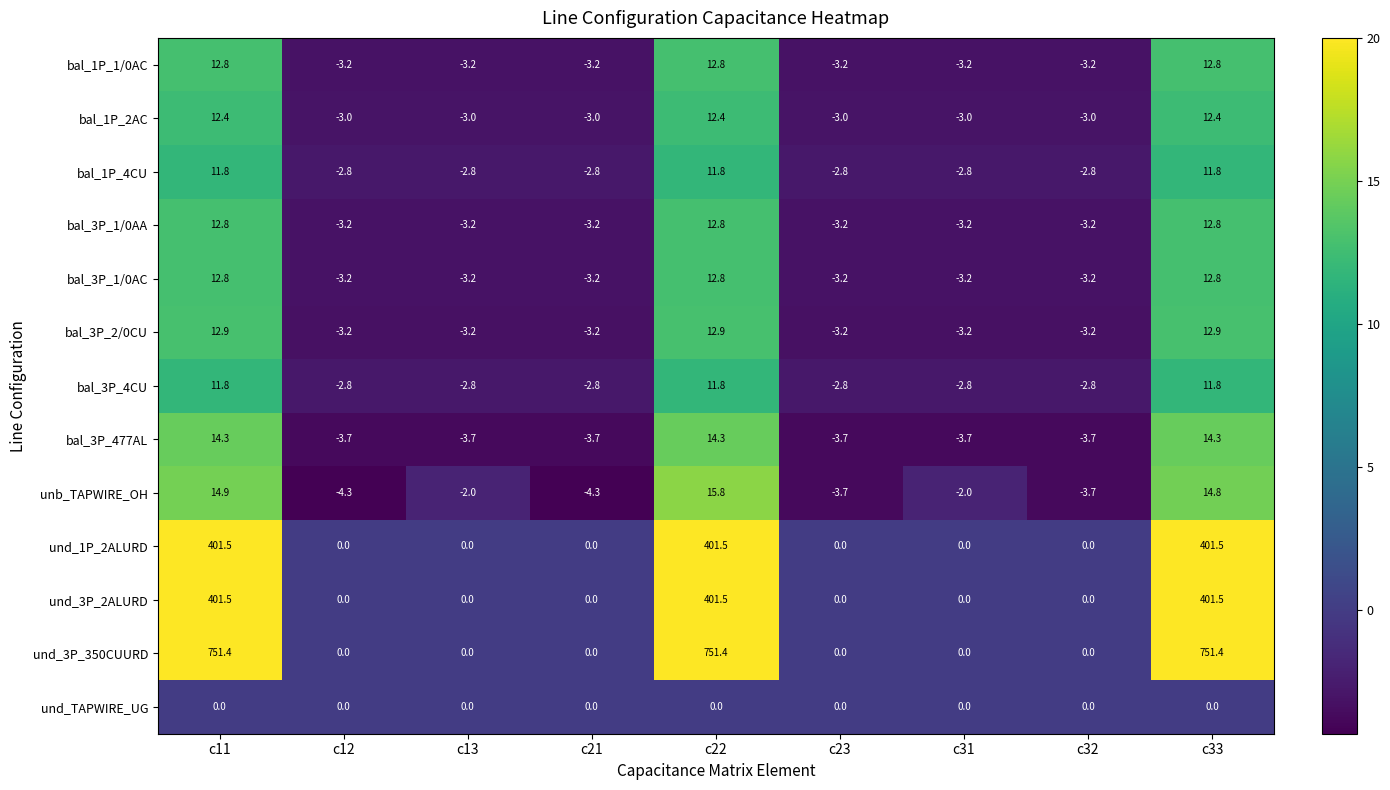

What is the sum of all bal_1P_2AC values?

19.2